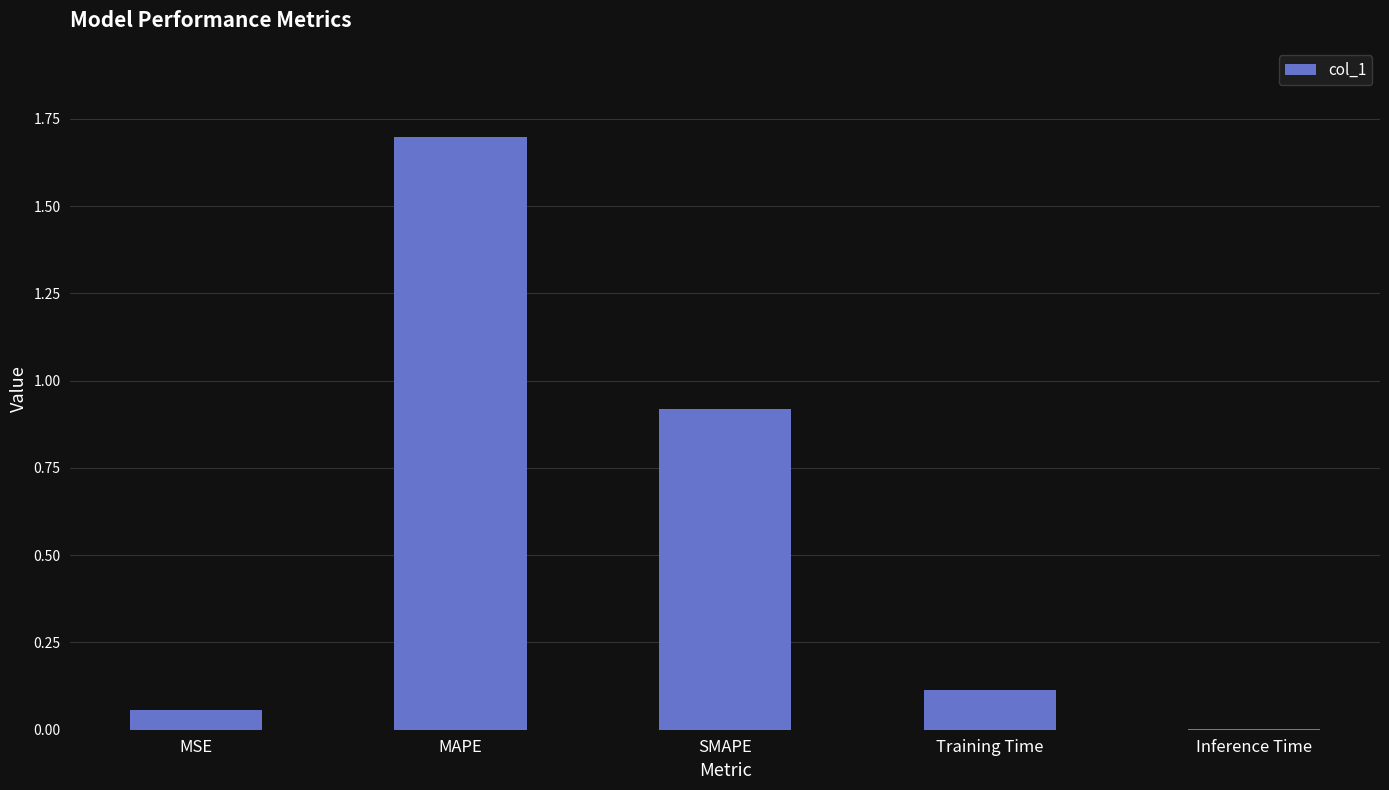

What is the difference between the values at Inference Time and MAPE?

1.7